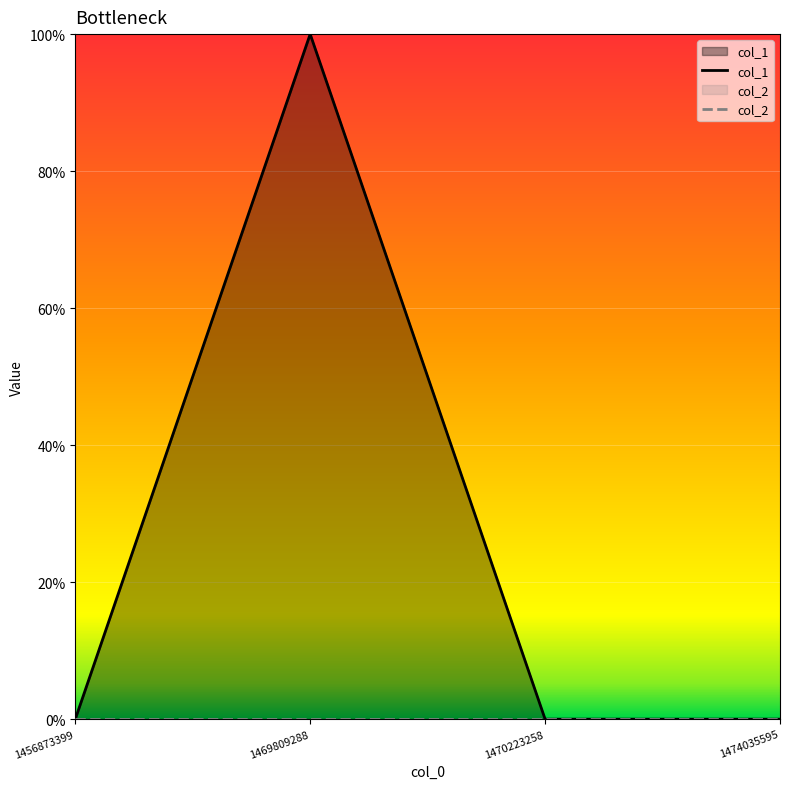

True or false: col_2 has more than 2 points higher than both neighbors.

False